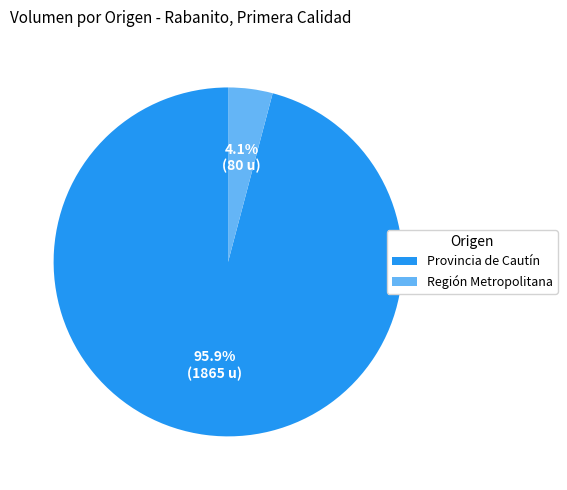

Is there any slice that represents more than half of the pie?

Yes